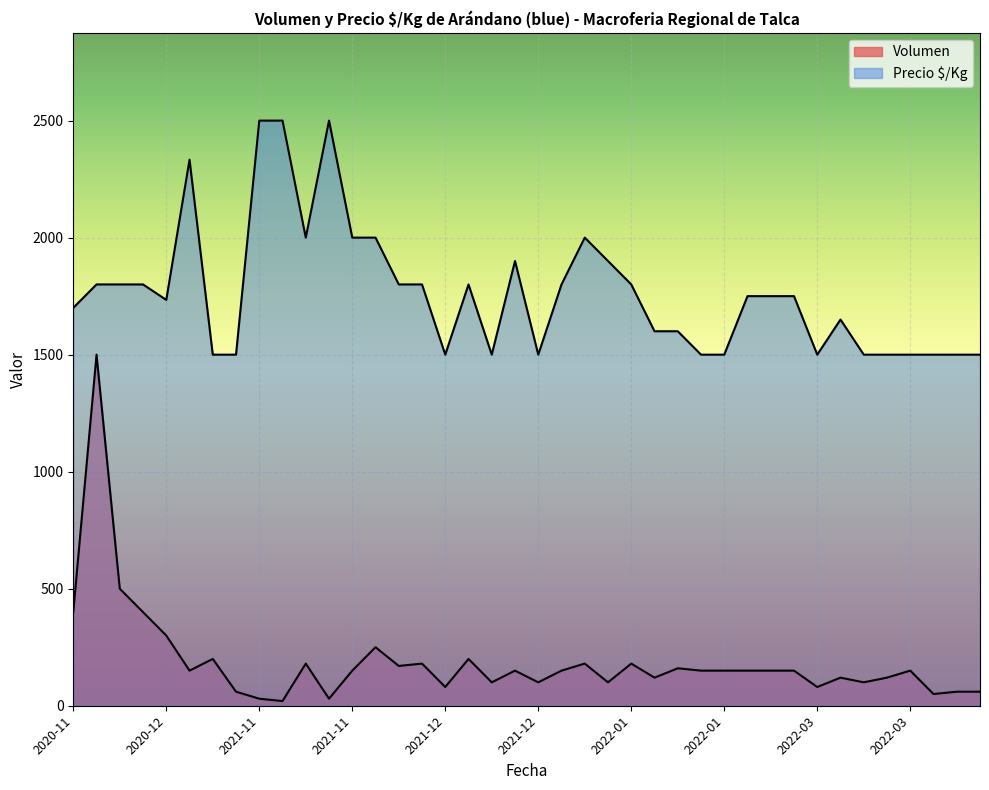

What is the smallest value displayed?

20